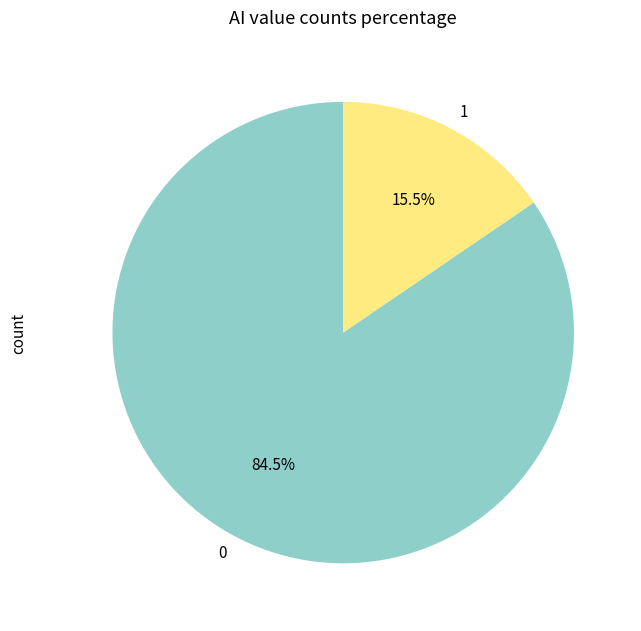

How many slices are in this pie chart?

2